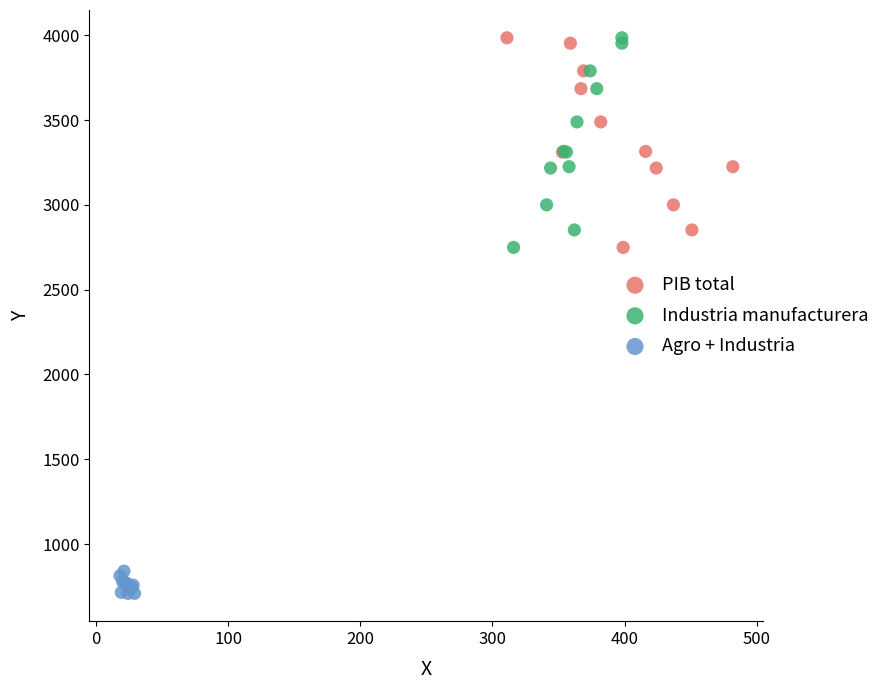

Which series contains the lowest Y value?

Agro + Industria